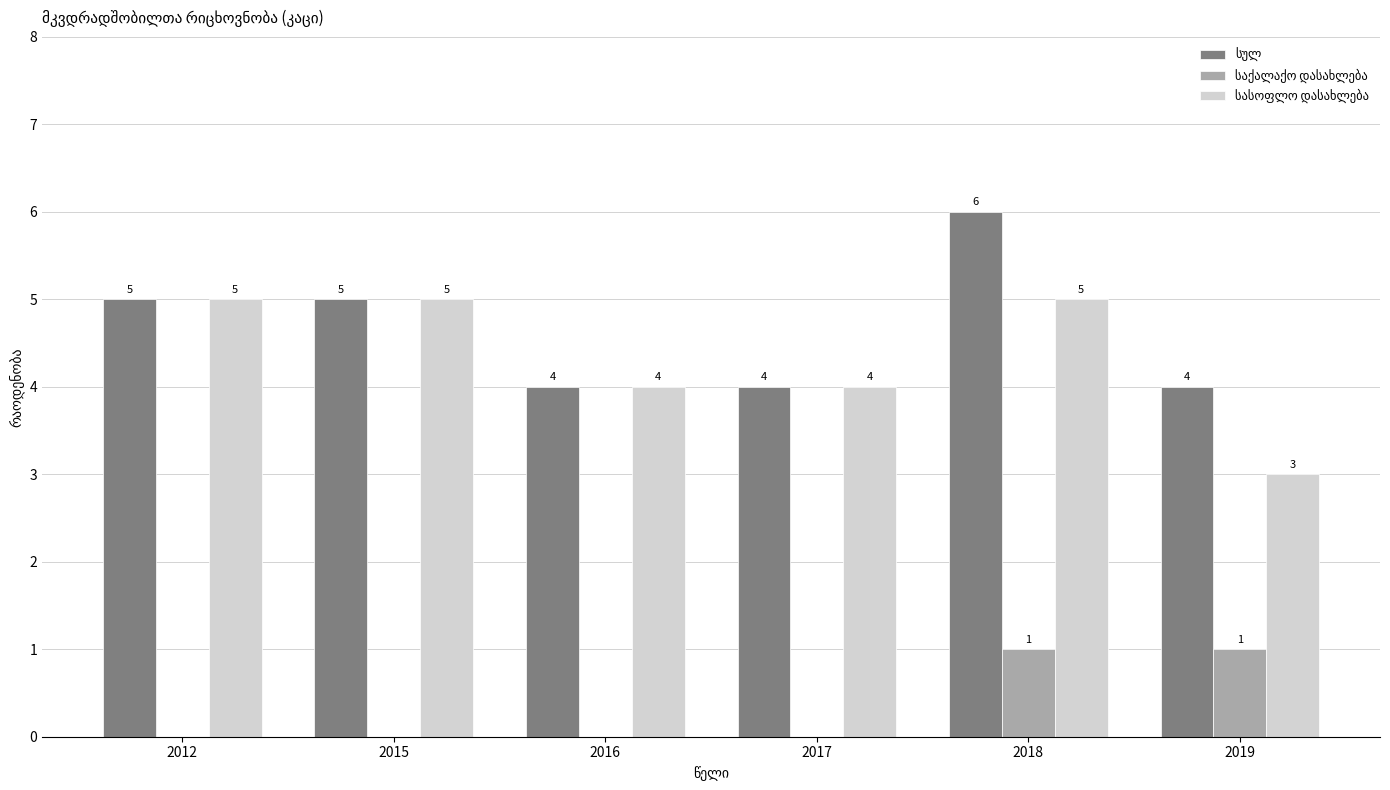

At which category is the sum across all series the highest?

2018